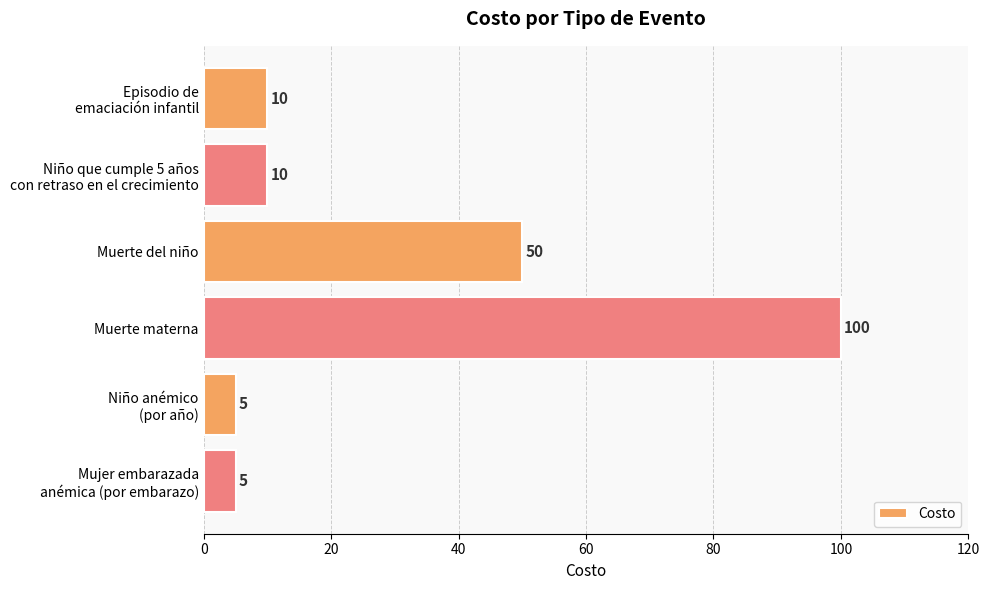

Where is the data nearest to the value 52?

Muerte del niño